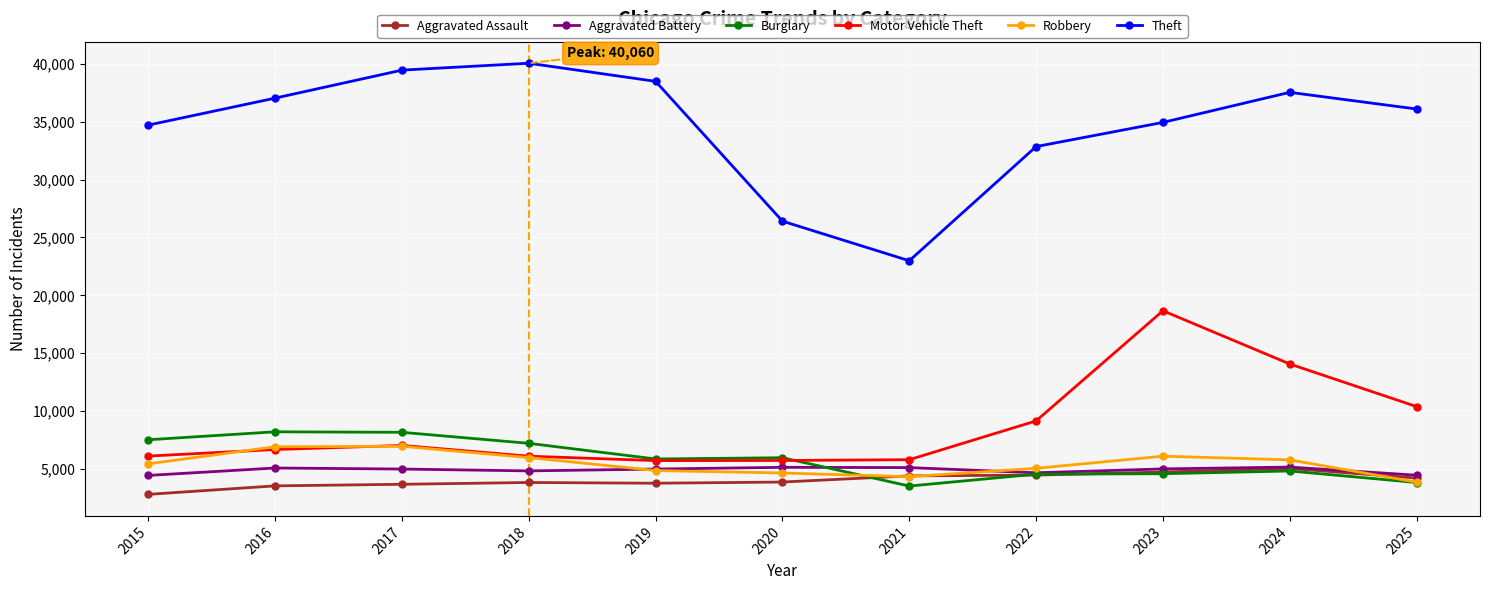

Between 2021 and 2022, which series saw the biggest shift?

Theft